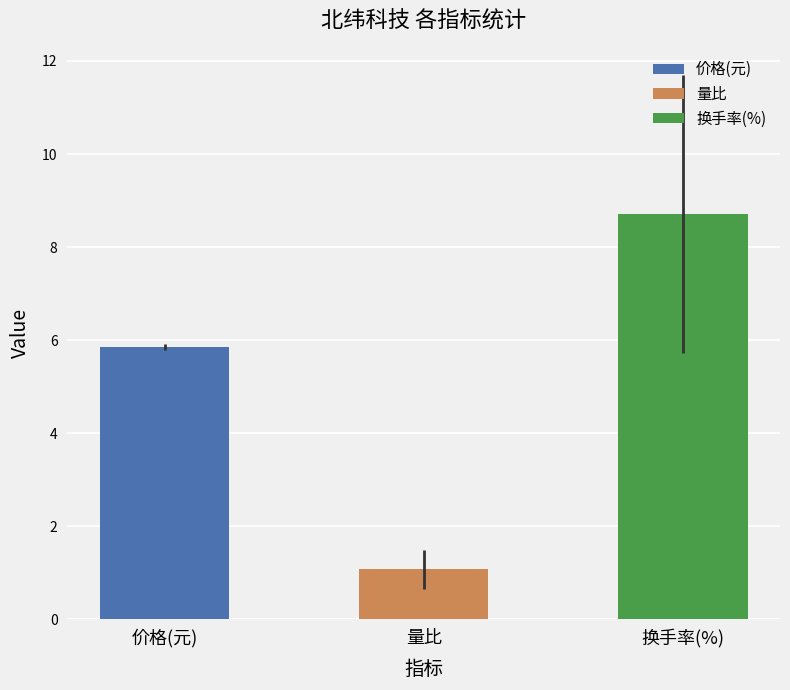

Reading left to right, what are all the values shown in this chart?

价格: 5.9	5.9	5.8	5.8	5.8
量比: 0.8	0.7	0.9	1.9	1.1
换手率: 6.6	6.3	7.7	14.5	8.5